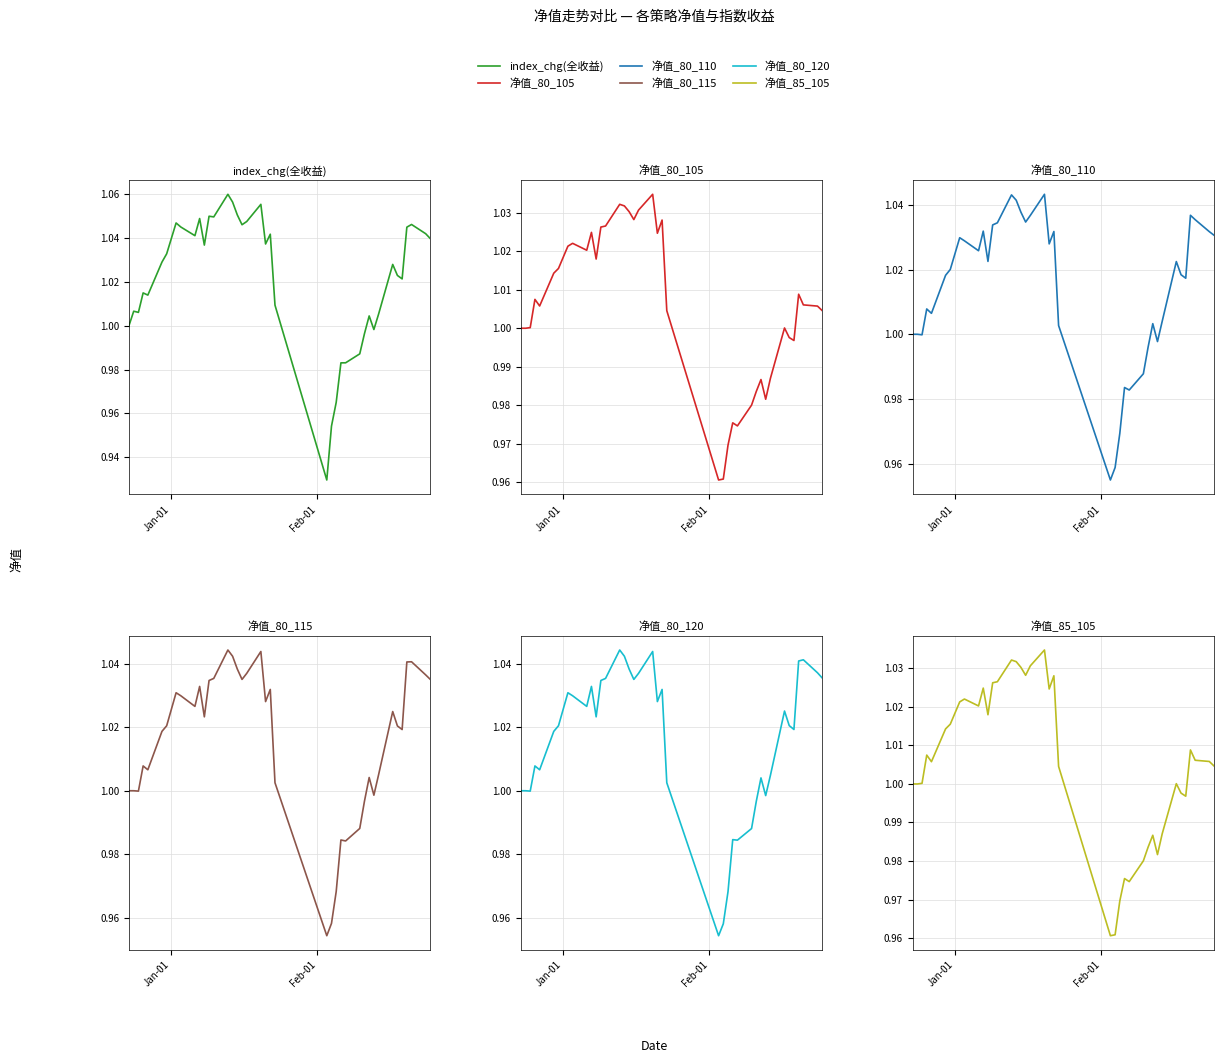

Does the chart have visible grid lines?

Yes